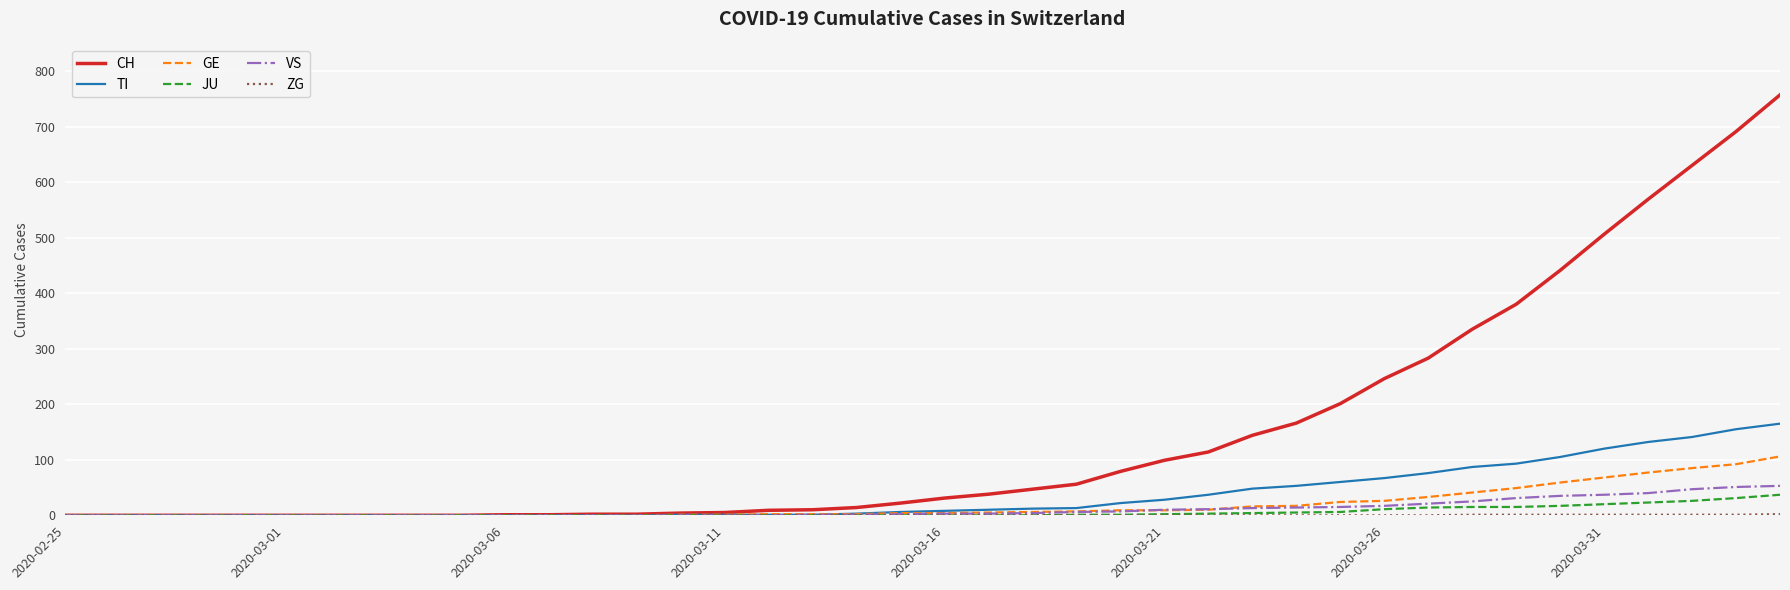

Which series has the widest spread of values?

CH